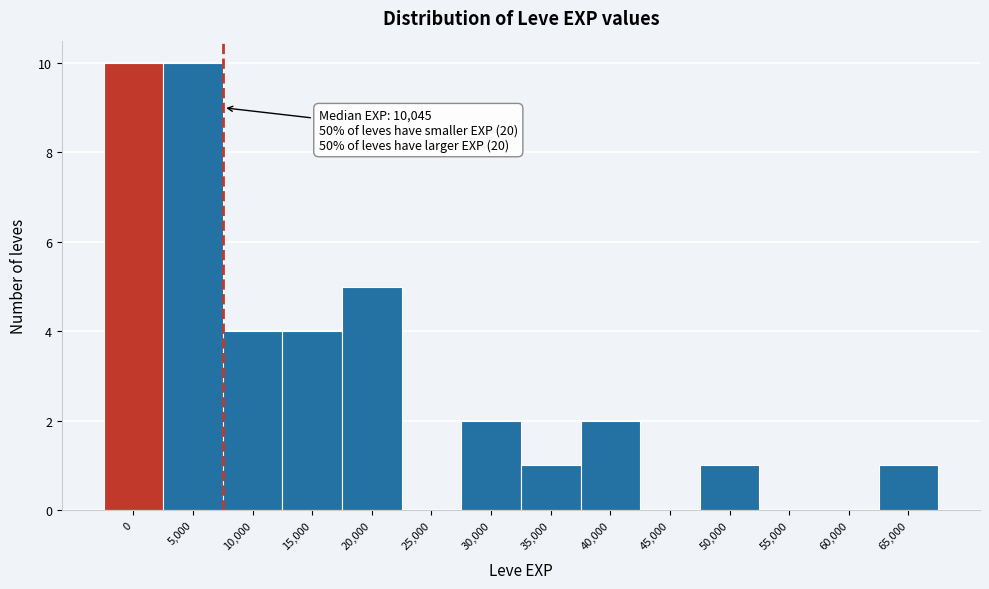

Reading left to right, what are all the values shown in this chart?

0=10	5,000=10	10,000=4	15,000=4	20,000=5	25,000=0	30,000=2	35,000=1	40,000=2	45,000=0	50,000=1	55,000=0	60,000=0	65,000=1